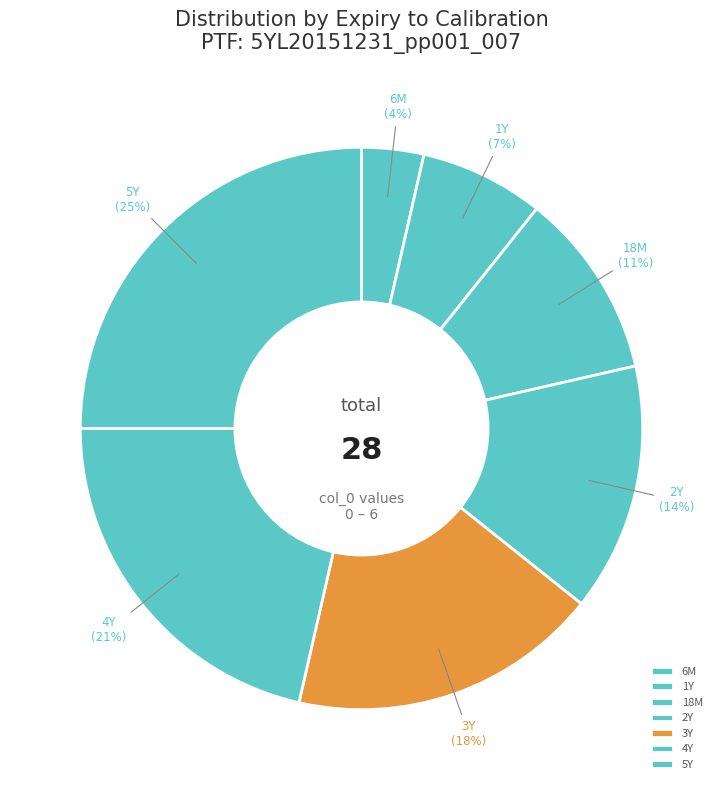

Which category has the biggest portion of the pie?

5Y